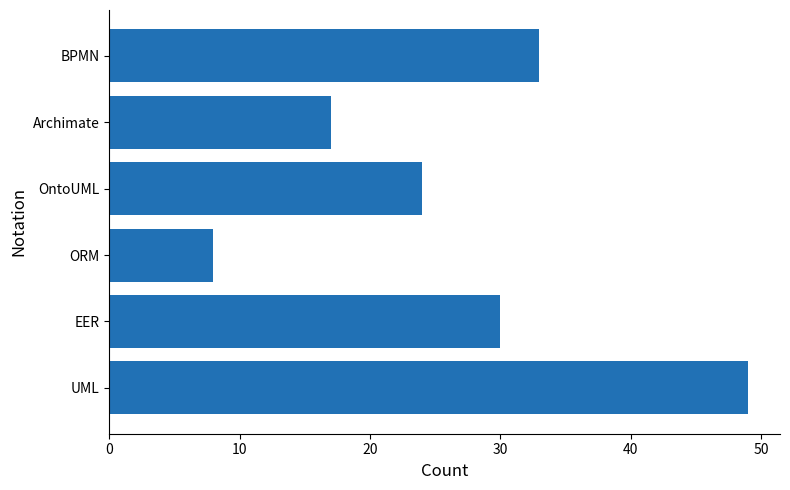

Reading top to bottom, what are all the values shown in this chart?

33	17	24	8	30	49